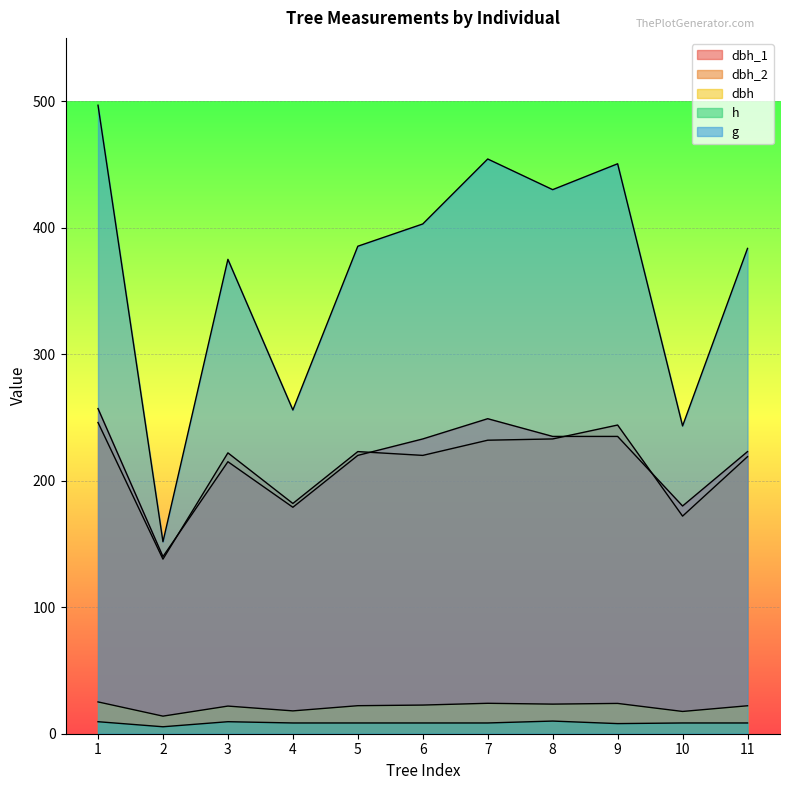

Which series has the largest range (max minus min)?

g